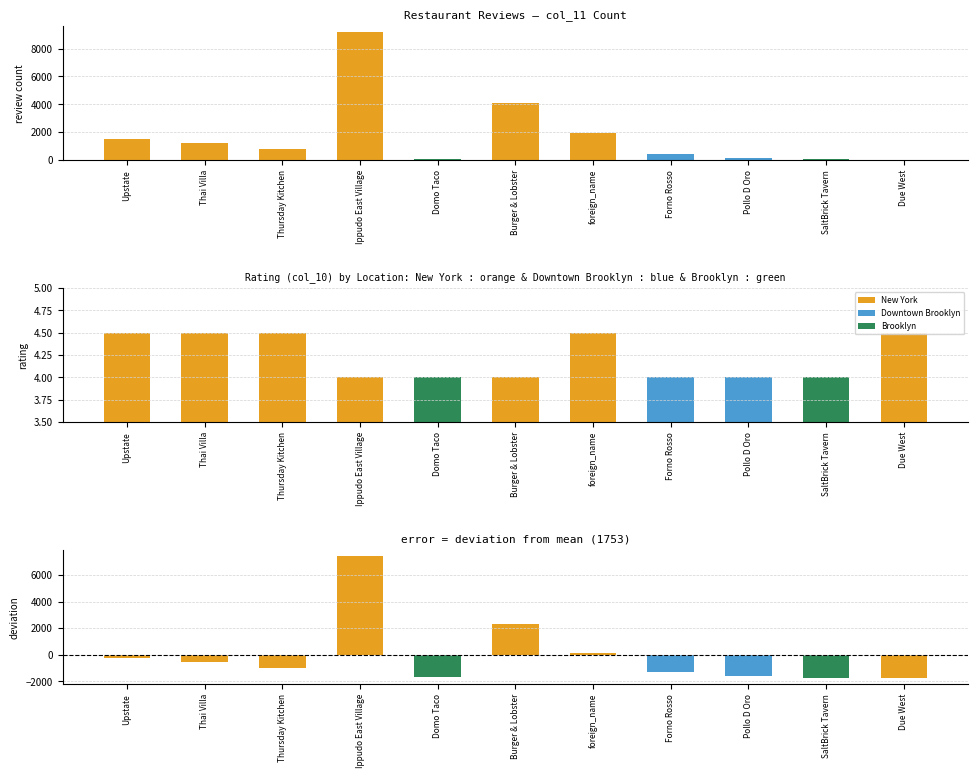

How many groups of bars are there?

11